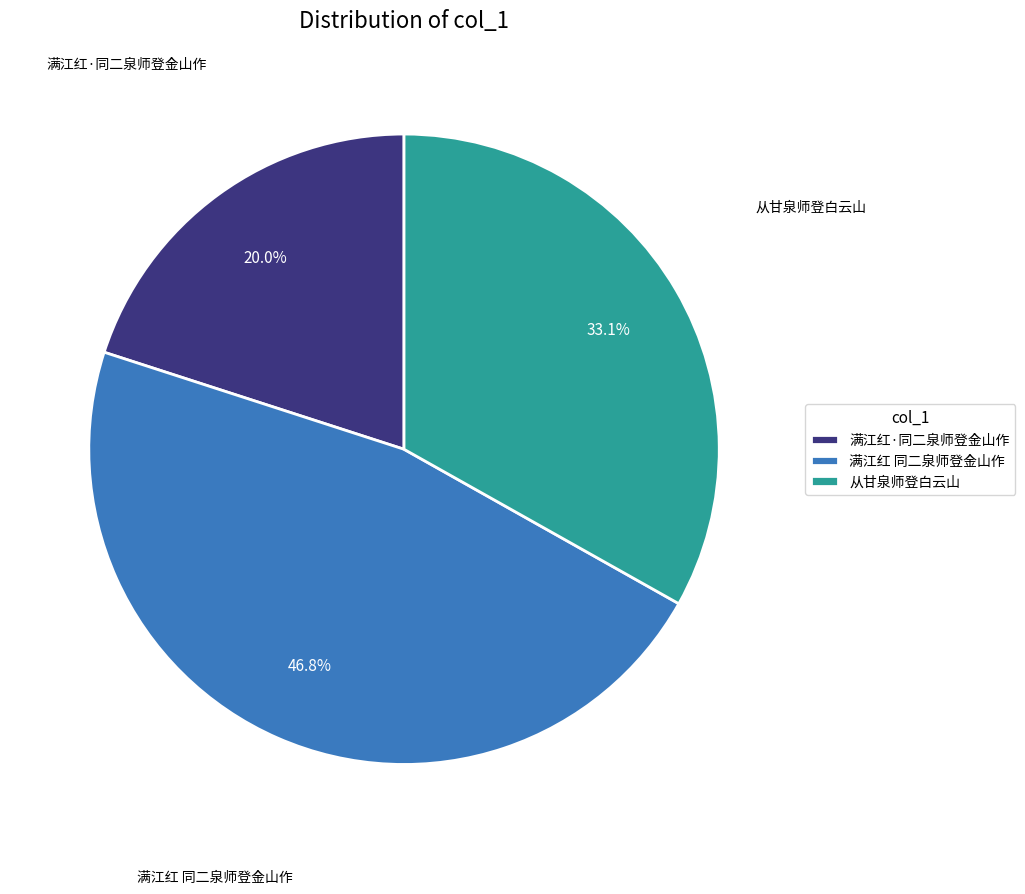

To the nearest percent, what percentage of the pie is 满江红·同二泉师登金山作?

20%